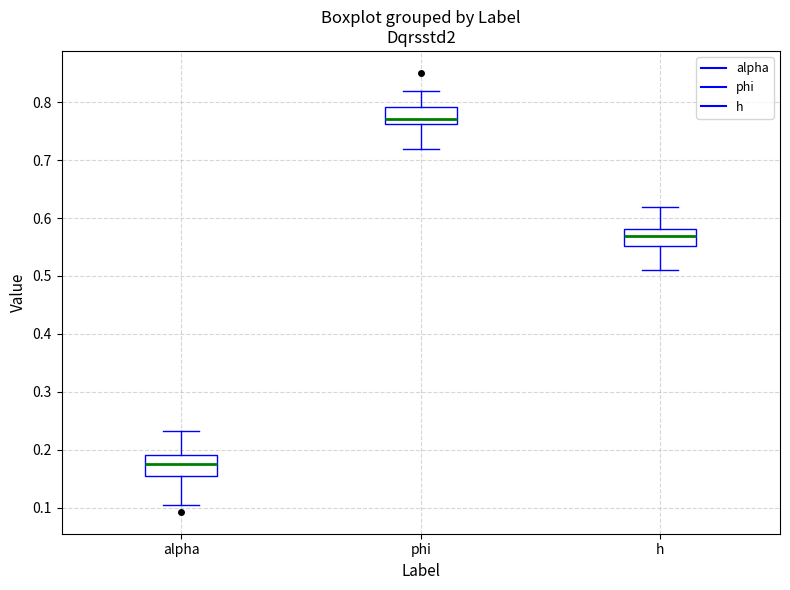

Where does the upper whisker of the box for phi end on the y-axis? The values are not printed on the chart, so give them approximately, as read against the axis.

0.82